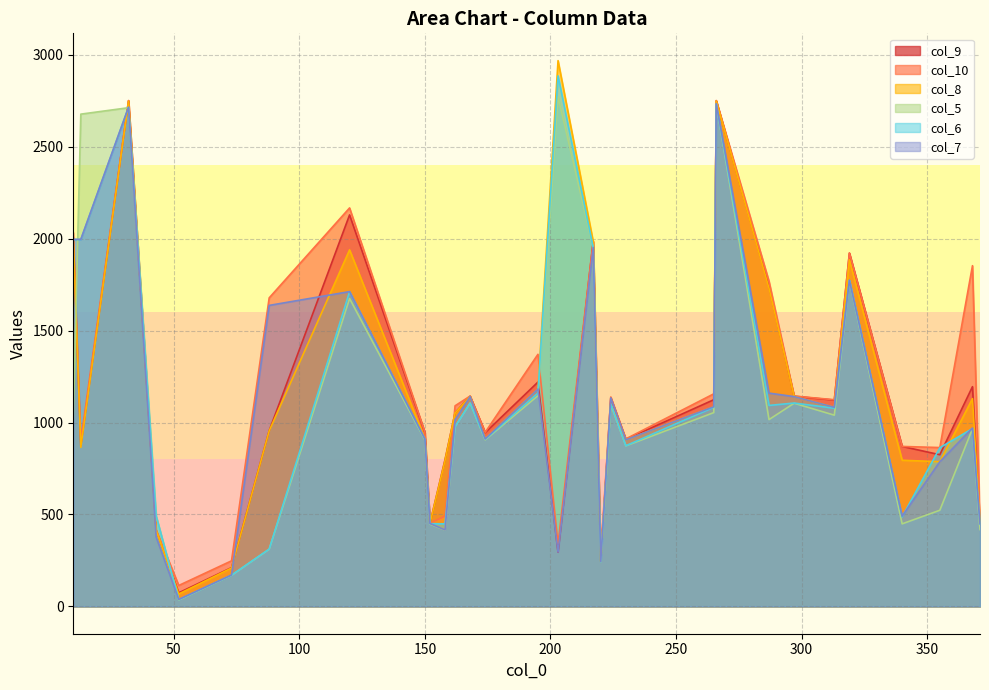

The col_8 series shows 352 at 355. True or false?

False